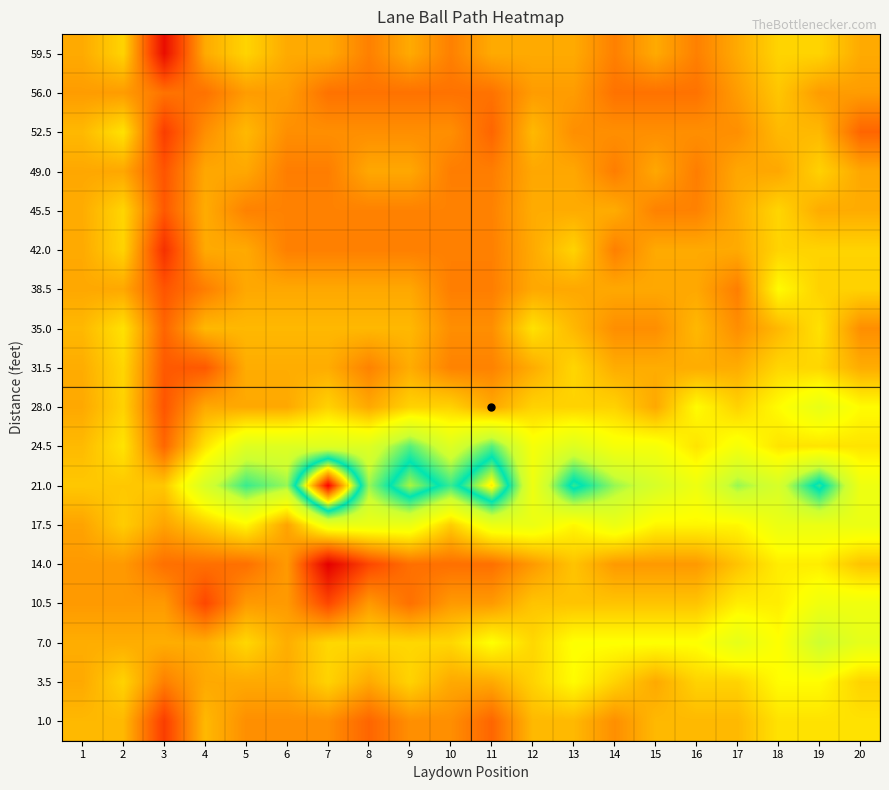

Rank the series by their maximum value, from highest to lowest.

21.0, 24.5, 7.0, 28.0, 17.5, 10.5, 3.5, 38.5, 14.0, 52.5, 1.0, 35.0, 31.5, 45.5, 59.5, 42.0, 49.0, 56.0